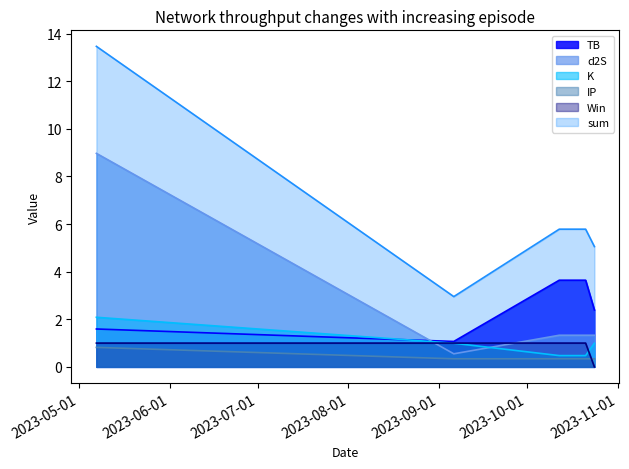

At which category is the sum across all series the highest?

2023-05-07